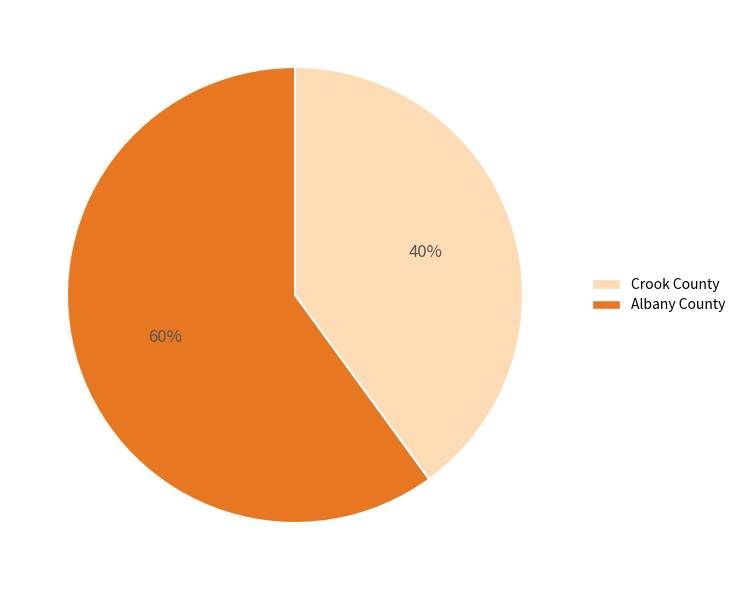

To the nearest percent, what is the difference between the Albany County and Crook County slice percentages?

20%